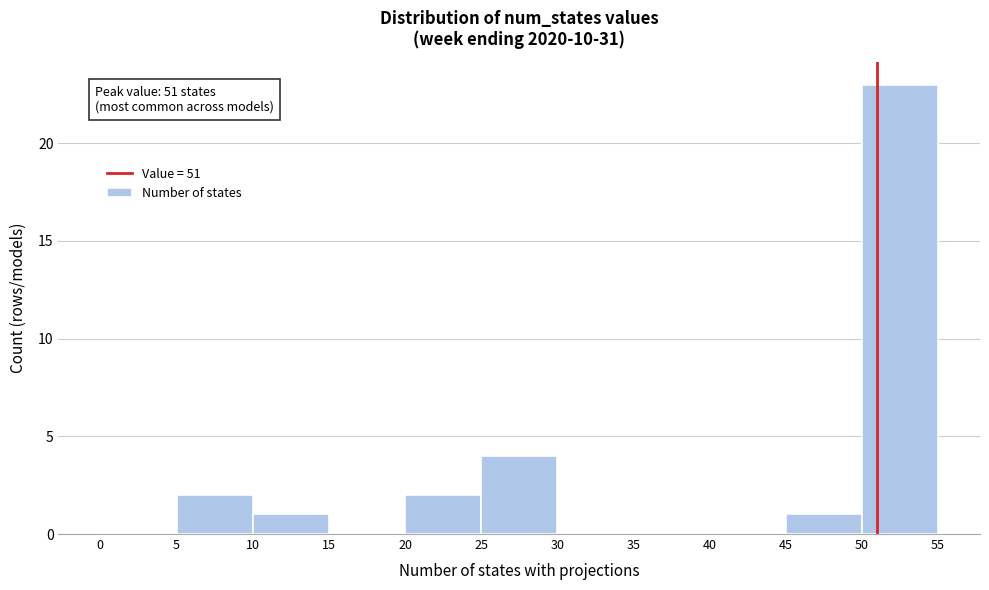

Over which range of the x-axis is the bar tallest?

50 to 55